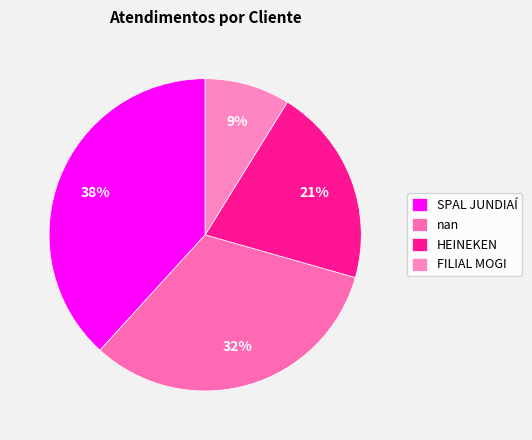

To the nearest percent, what portion does nan represent?

32%